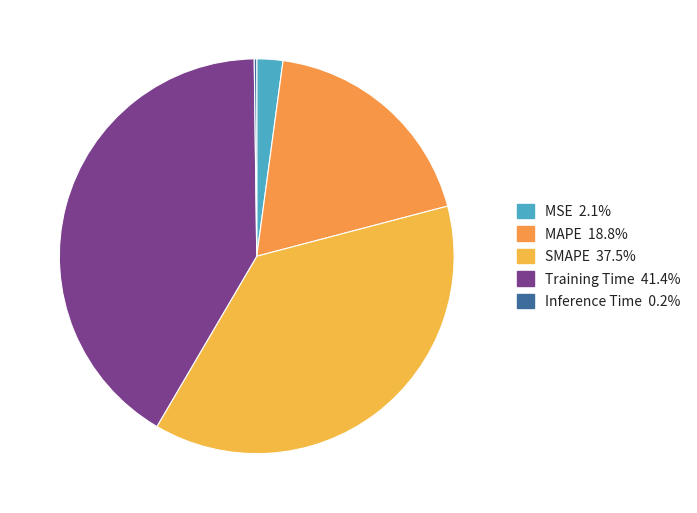

To the nearest percent, what is the combined percentage of MSE and SMAPE?

40%